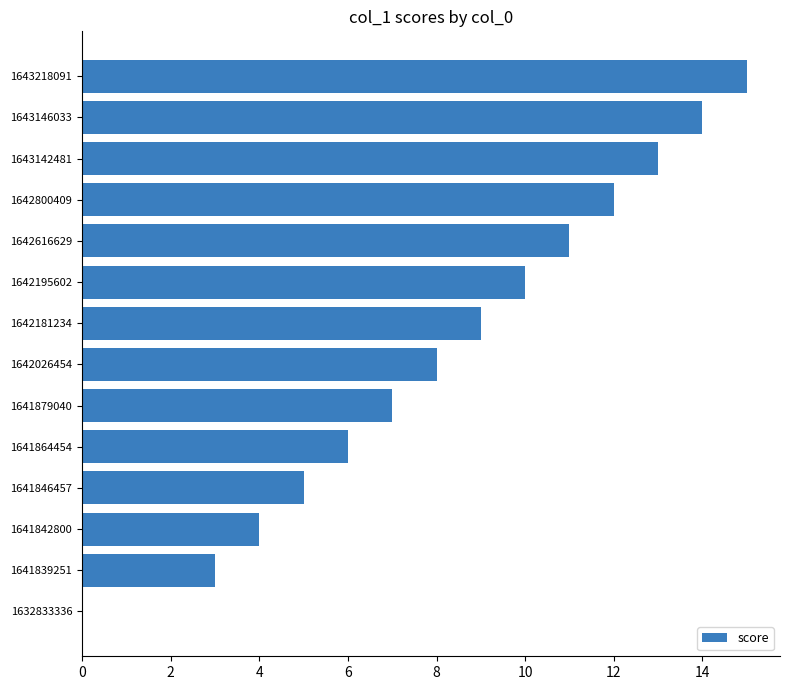

The chart shows a value of 4 at 1641842800. True or false?

True